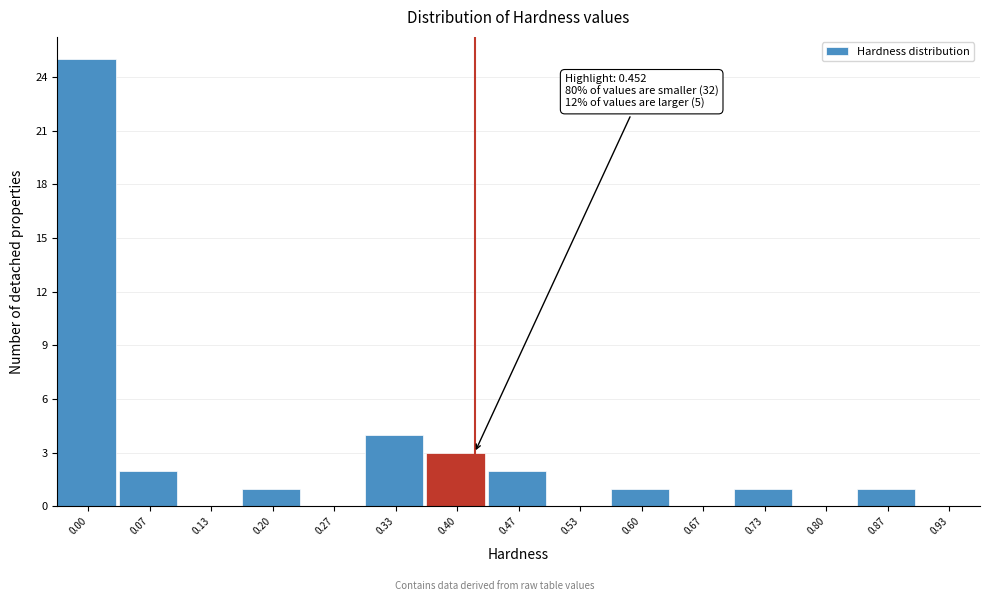

Reading right to left, transcribe all the data shown in this chart.

0.93=0	0.87=1	0.80=0	0.73=1	0.67=0	0.60=1	0.53=0	0.47=2	0.40=3	0.33=4	0.27=0	0.20=1	0.13=0	0.07=2	0.00=25